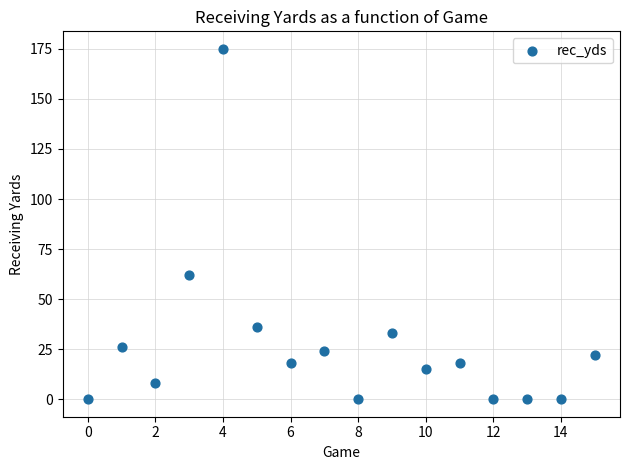

What is the range of Y values (max minus min)?

175